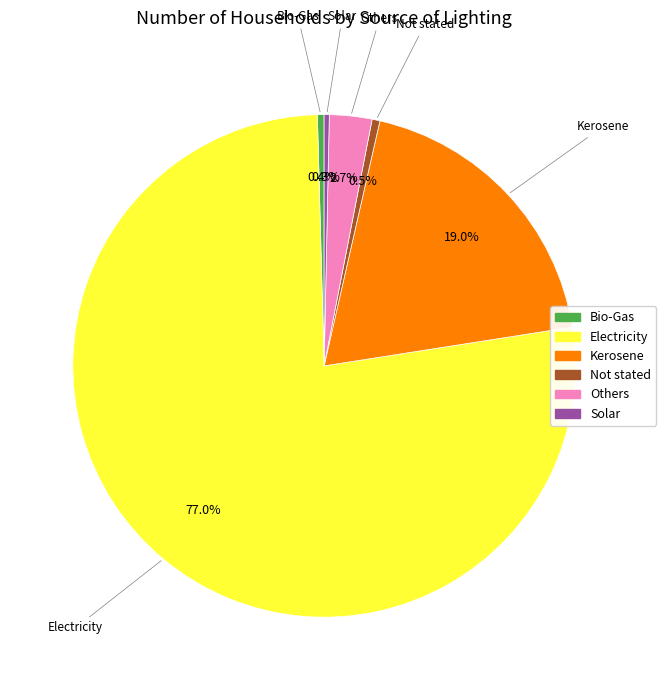

What is the largest slice in the pie chart?

Electricity